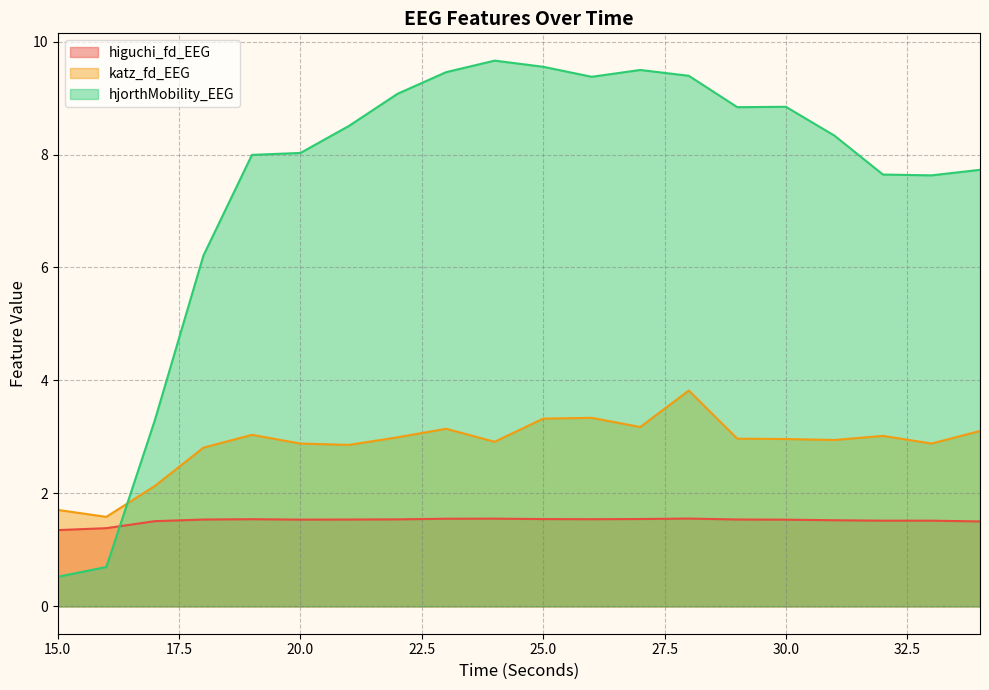

At 18, list the series in order from smallest to largest.

higuchi_fd_EEG, katz_fd_EEG, hjorthMobility_EEG